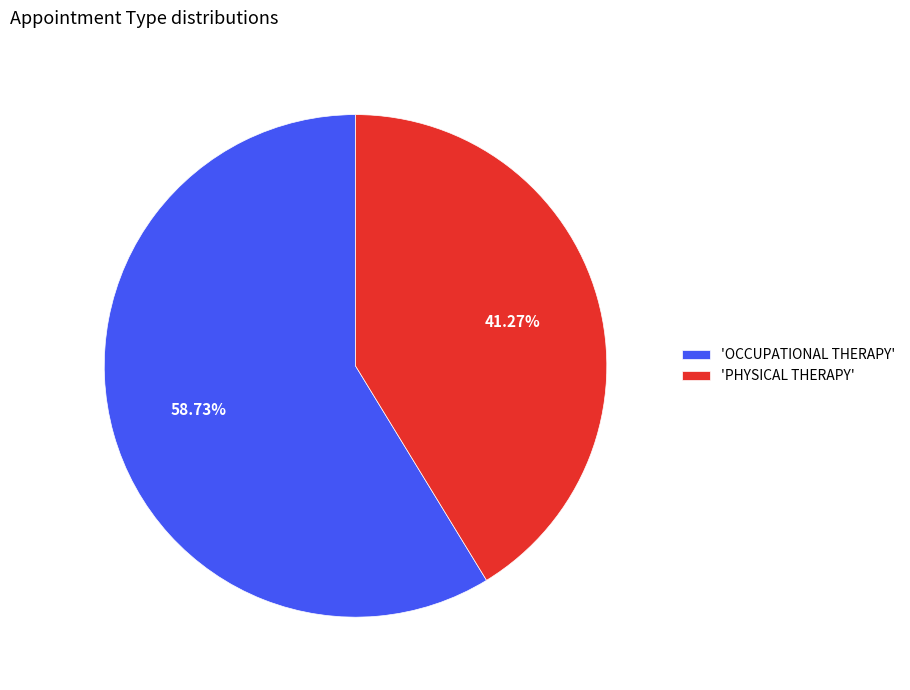

Which category has the smallest portion of the pie?

'PHYSICAL THERAPY'